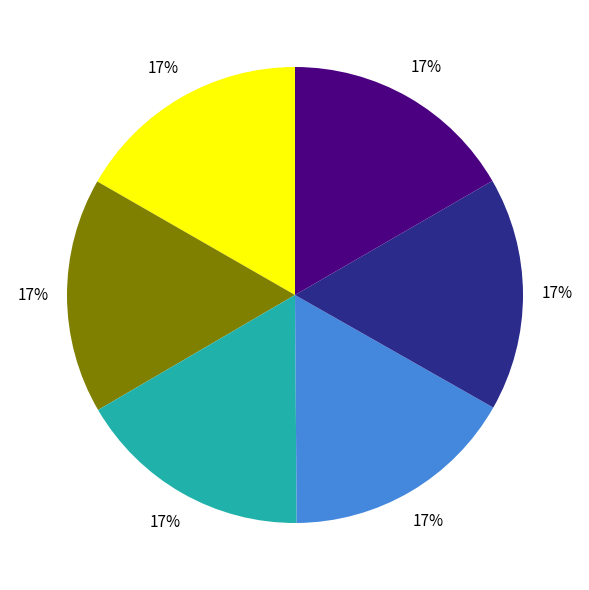

Is there any slice that represents more than half of the pie?

No